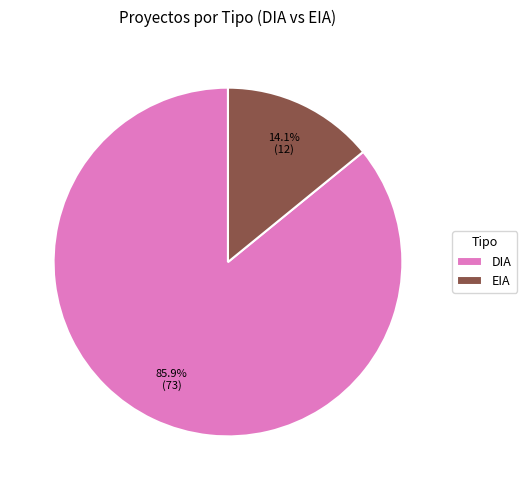

Approximately how many times larger is the value at DIA compared to EIA?

6.1